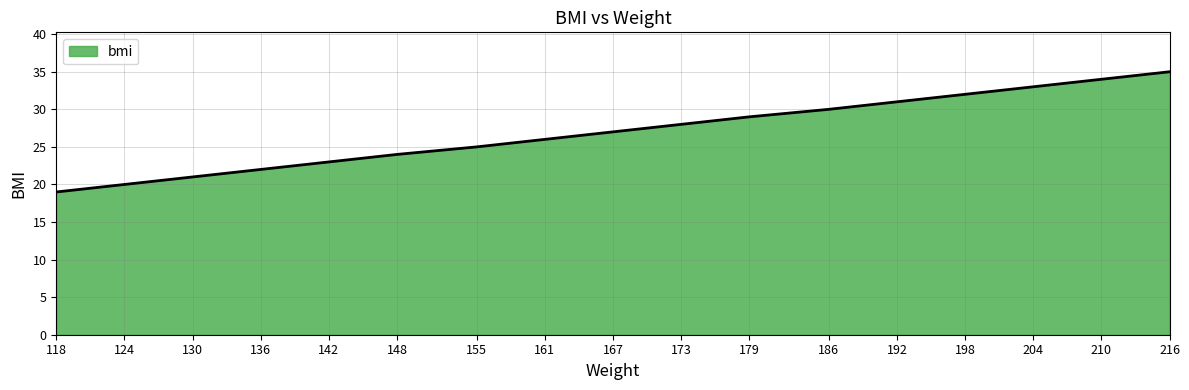

Rank the categories by value from highest to lowest.

216, 210, 204, 198, 192, 186, 179, 173, 167, 161, 155, 148, 142, 136, 130, 124, 118